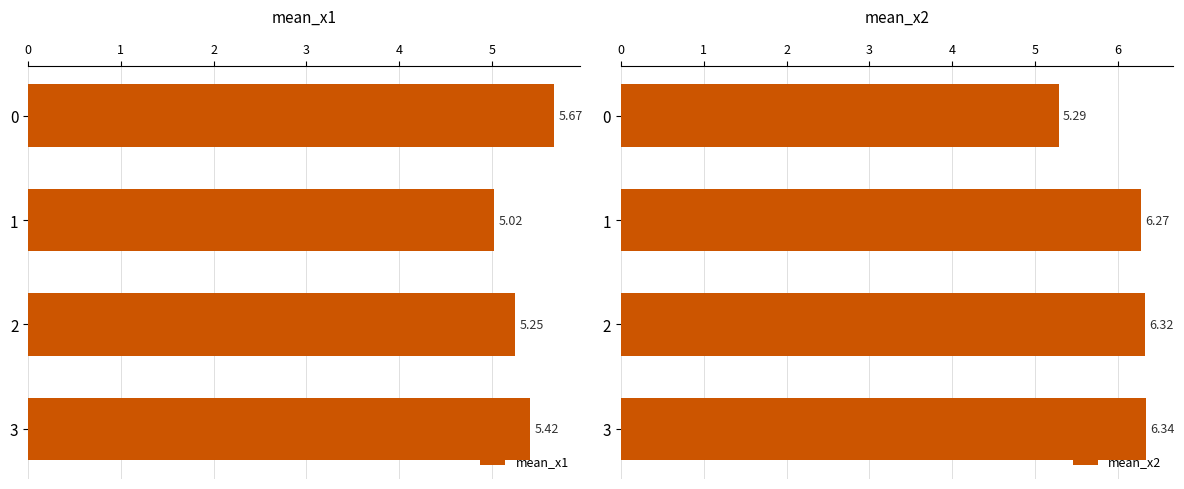

Between 2 and 3, which series saw the biggest shift?

mean_x1